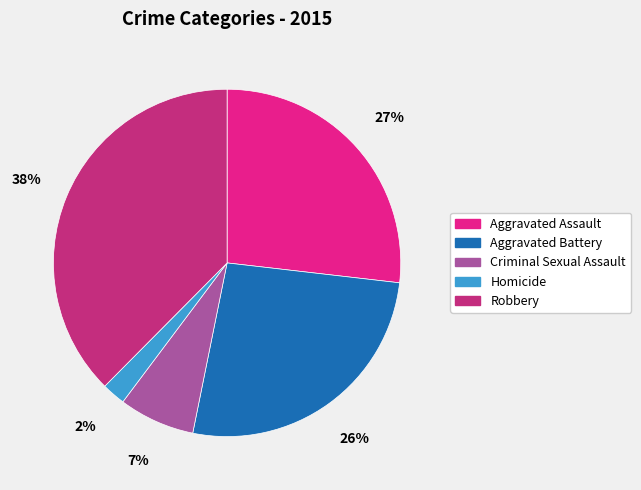

Is there a majority slice in this chart?

No